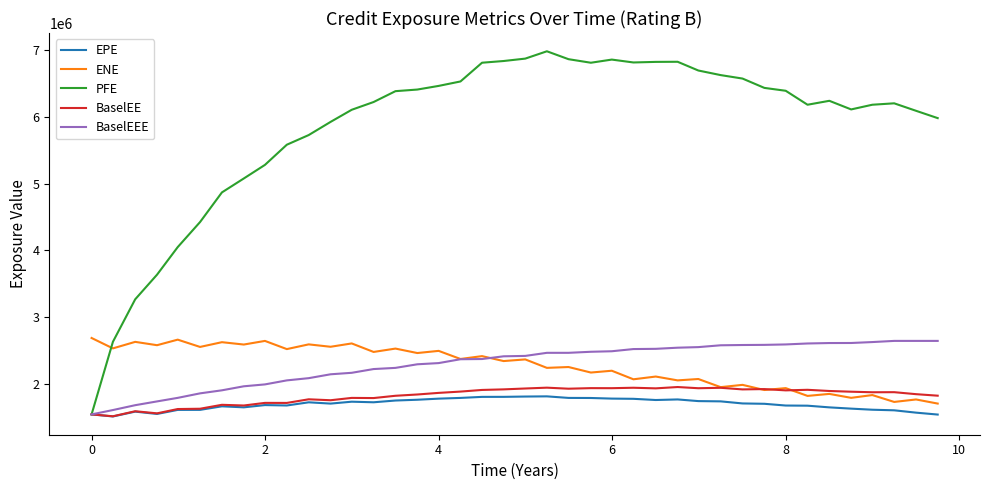

How many intersections are there between ENE and BaselEEE?

1